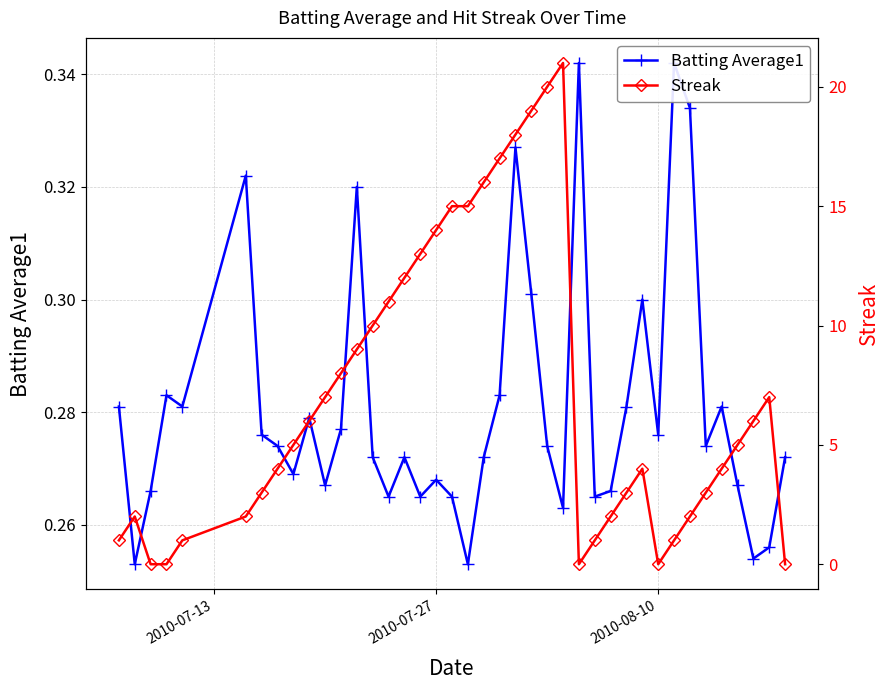

Reading left to right, what are all the values shown in this chart?

Batting Average1: 0.3	0.3	0.3	0.3	0.3	0.3	0.3	0.3	0.3	0.3	0.3	0.3	0.3	0.3	0.3	0.3	0.3	0.3	0.3	0.3	0.3	0.3	0.3	0.3	0.3	0.3	0.3	0.3	0.3	0.3	0.3	0.3	0.3	0.3	0.3	0.3	0.3	0.3	0.3	0.3
Streak: 1.0	2.0	0.0	0.0	1.0	2.0	3.0	4.0	5.0	6.0	7.0	8.0	9.0	10.0	11.0	12.0	13.0	14.0	15.0	15.0	16.0	17.0	18.0	19.0	20.0	21.0	0.0	1.0	2.0	3.0	4.0	0.0	1.0	2.0	3.0	4.0	5.0	6.0	7.0	0.0